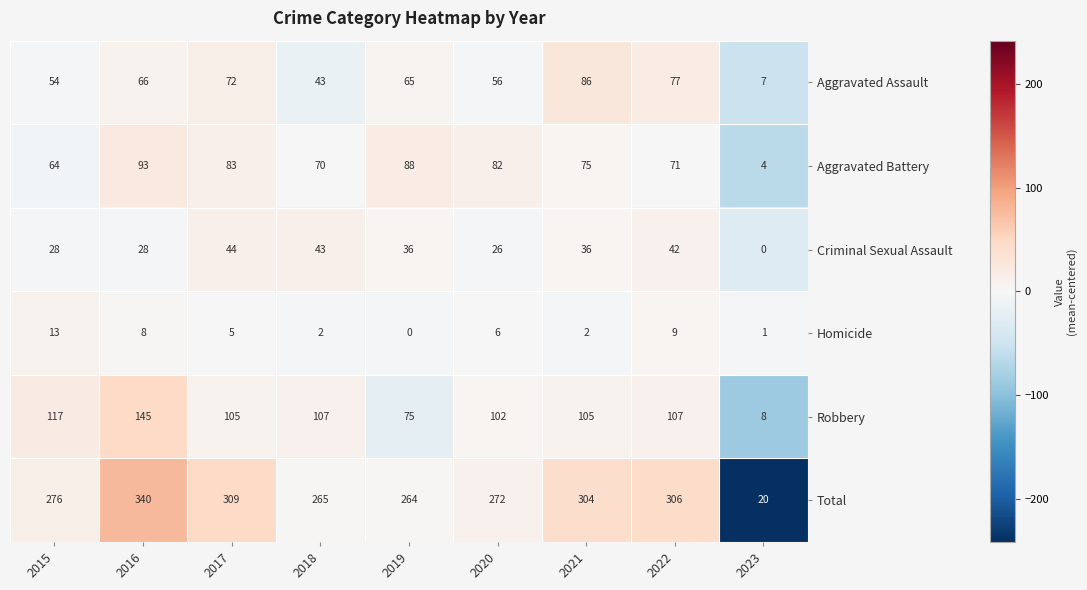

Count the number of data series in this chart.

6